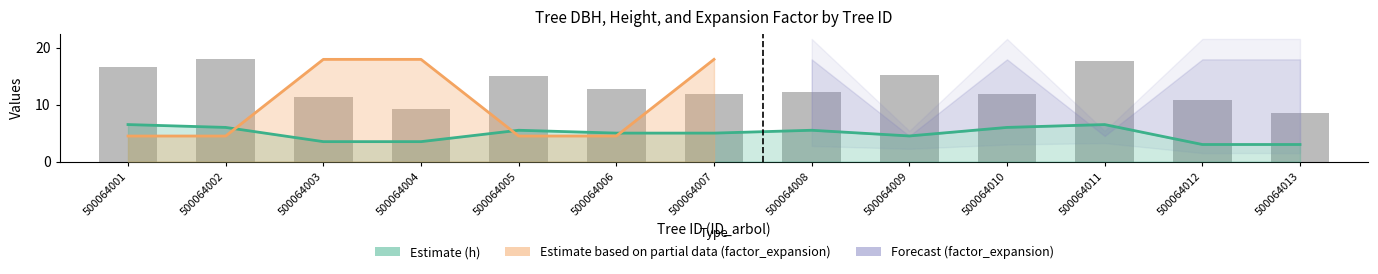

The chart shows a value of 16.1 at 500064010. True or false?

False